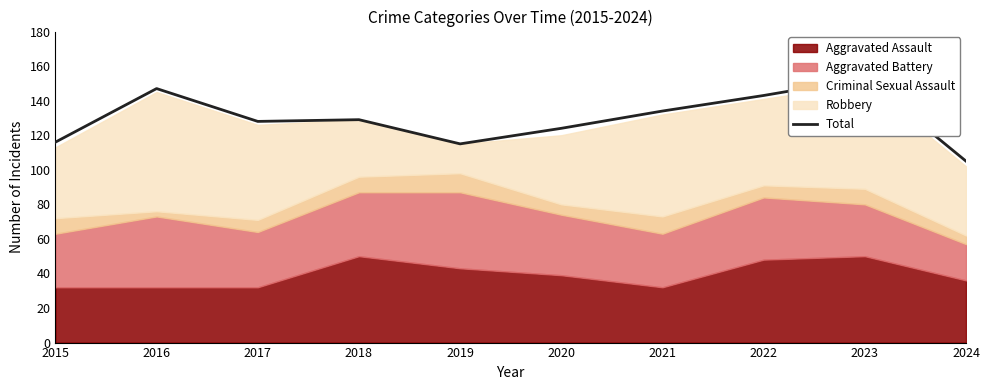

Reading right to left, extract all data points from this chart.

2024=105	2023=153	2022=143	2021=134	2020=124	2019=115	2018=129	2017=128	2016=147	2015=116